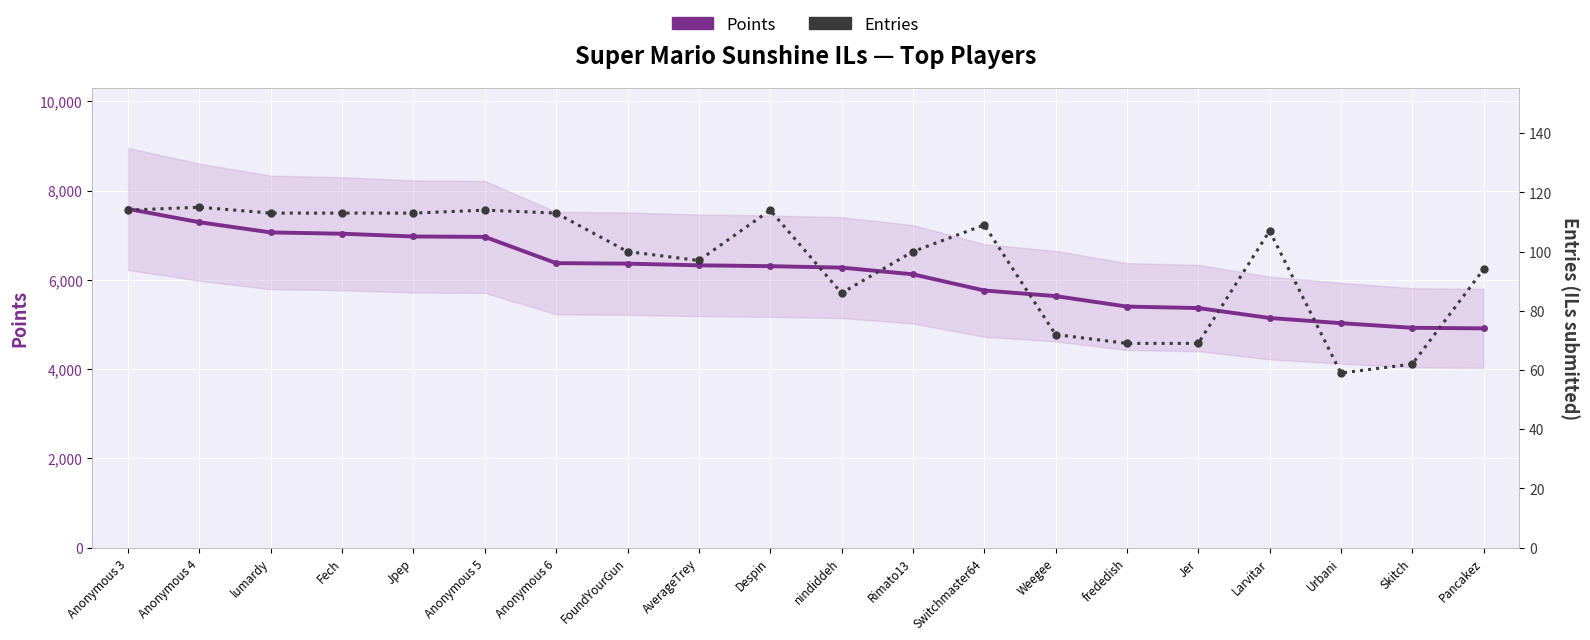

Reading right to left, transcribe all the data shown in this chart.

Points: 4913	4926	5029	5146	5368	5401	5636	5761	6124	6274	6306	6325	6363	6374	6962	6971	7033	7062	7290	7588
Entries: 94	62	59	107	69	69	72	109	100	86	114	97	100	113	114	113	113	113	115	114